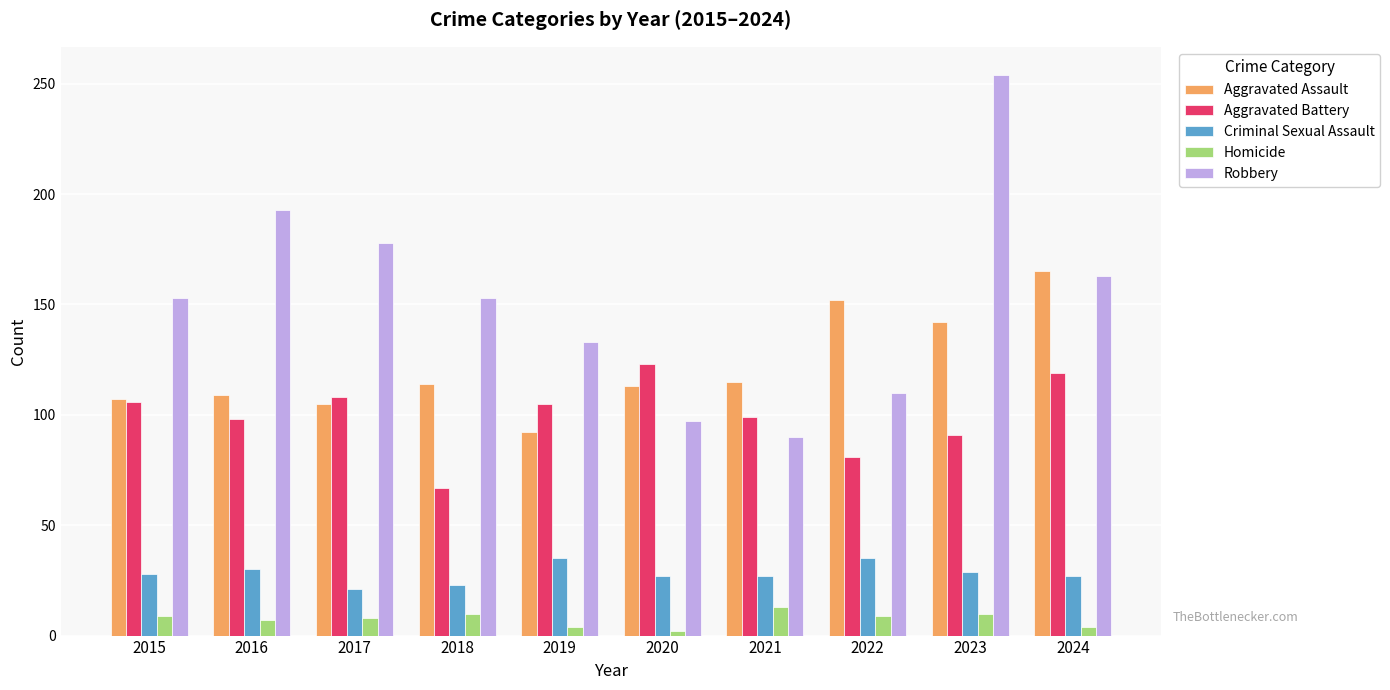

What are all the series names shown in the legend?

Aggravated Assault, Aggravated Battery, Criminal Sexual Assault, Homicide, Robbery